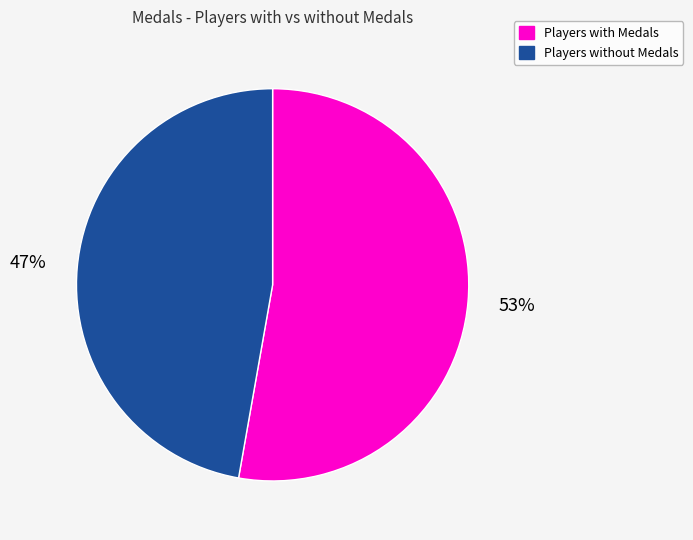

Is there any slice that represents more than half of the pie?

Yes